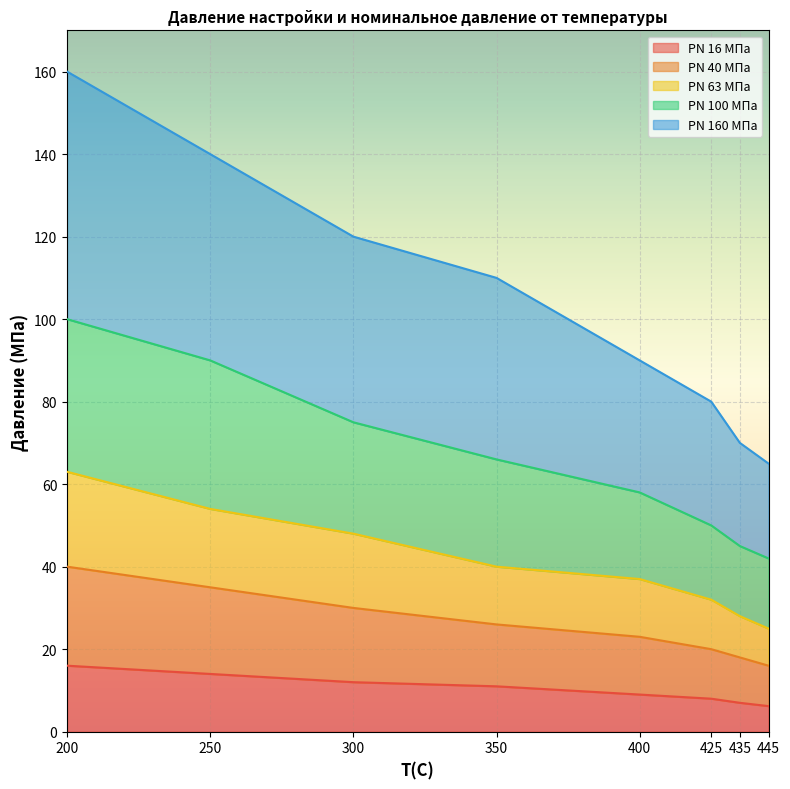

How many lines are shown in the chart?

5